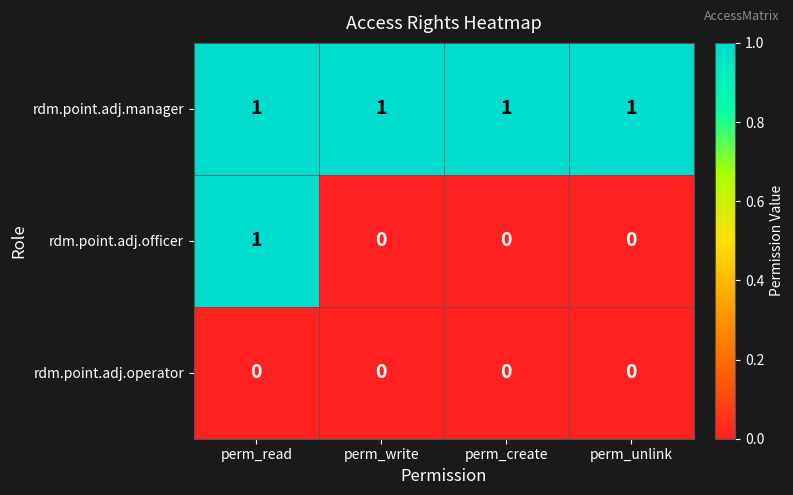

At how many categories does at least one series exceed 0?

4